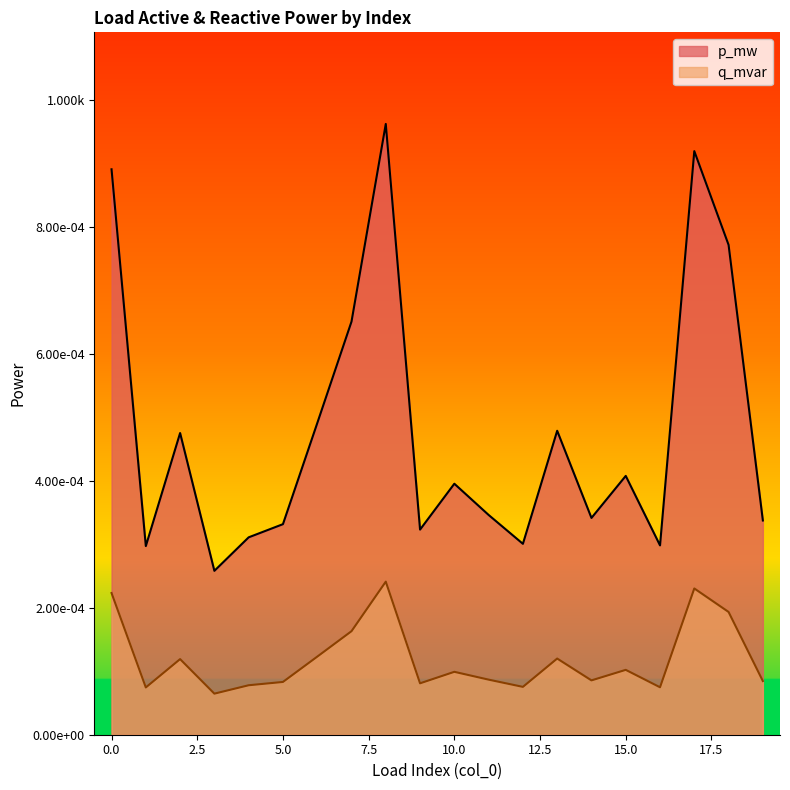

The p_mw series shows 0.0 at 13. True or false?

True